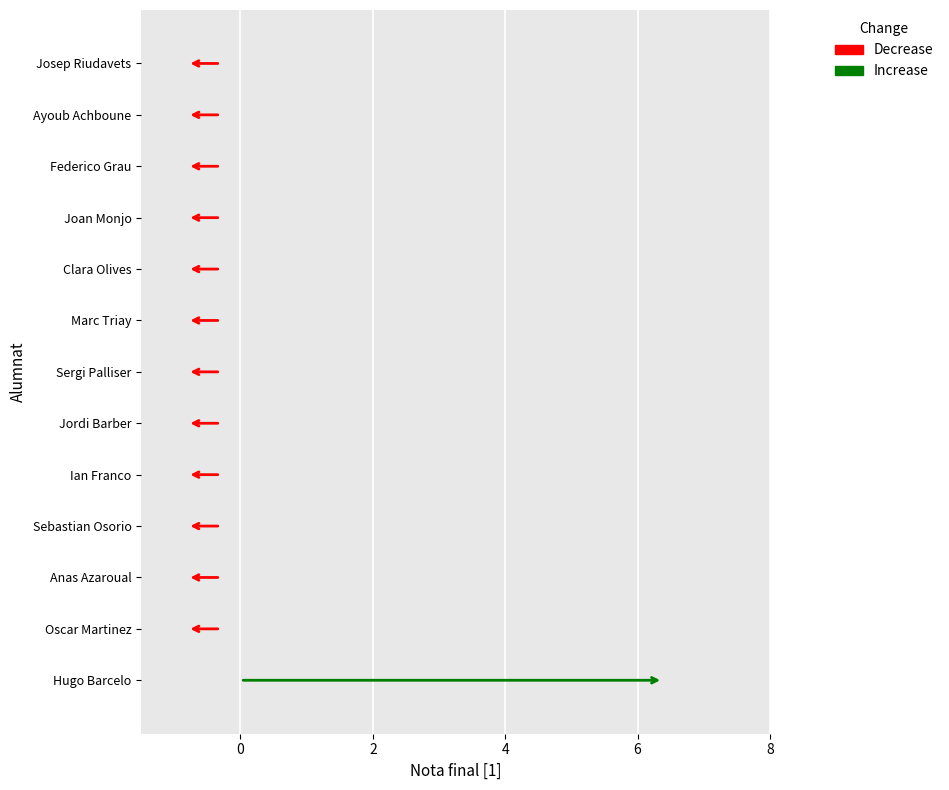

Which has a higher value, Hugo Barcelo or Sebastian Osorio?

Hugo Barcelo